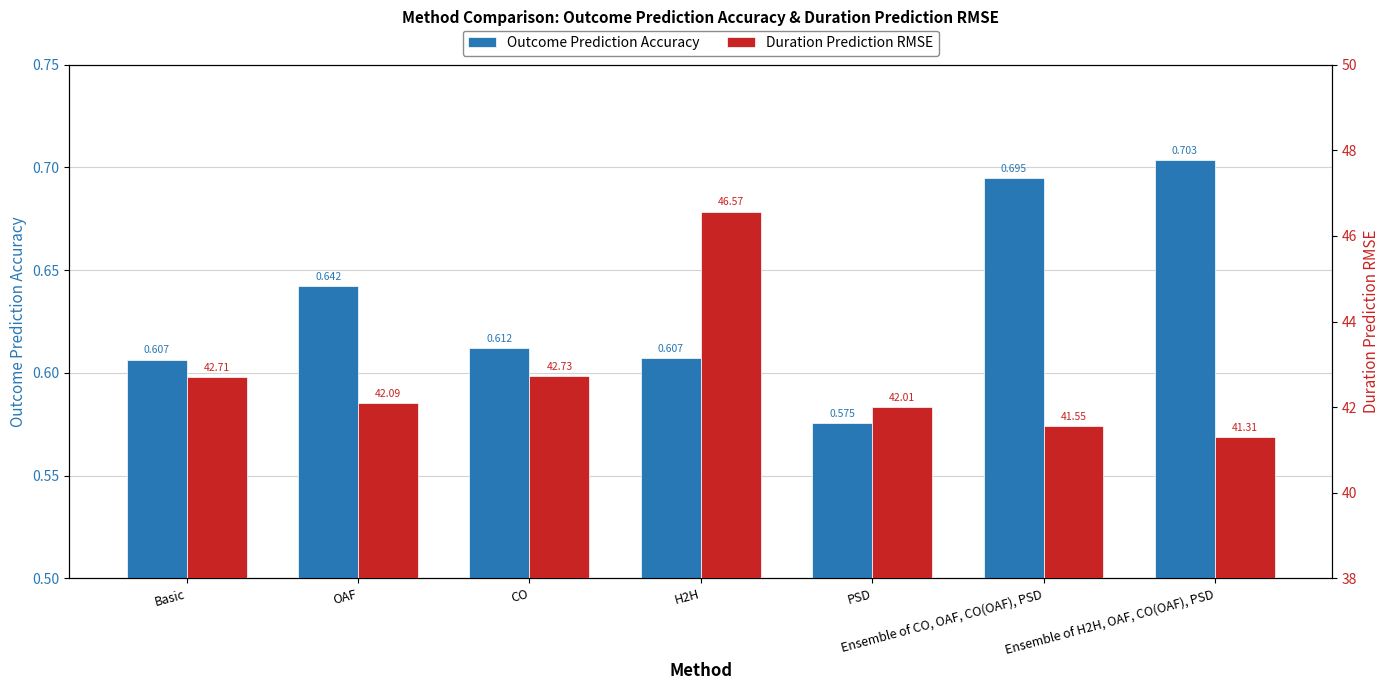

What position from the left is Ensemble of H2H, OAF, CO(OAF), PSD?

7